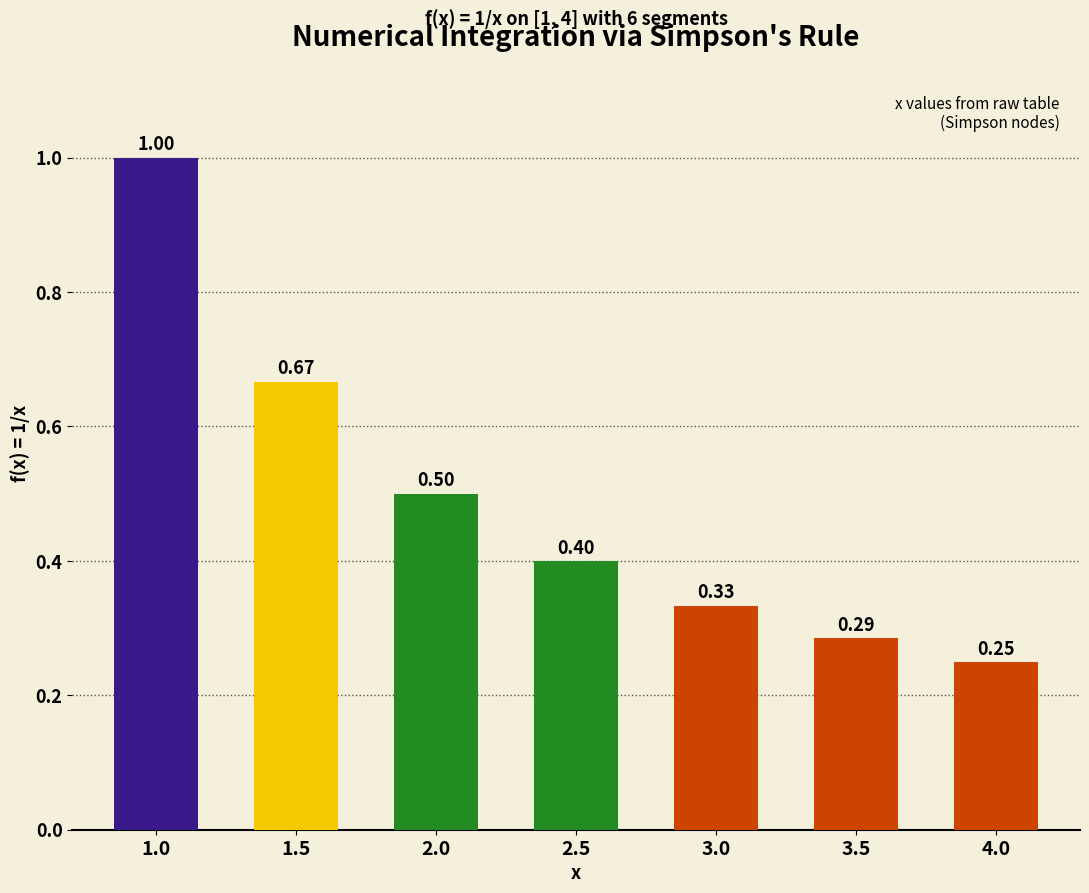

What is the label of the 7th bar from the right?

1.0